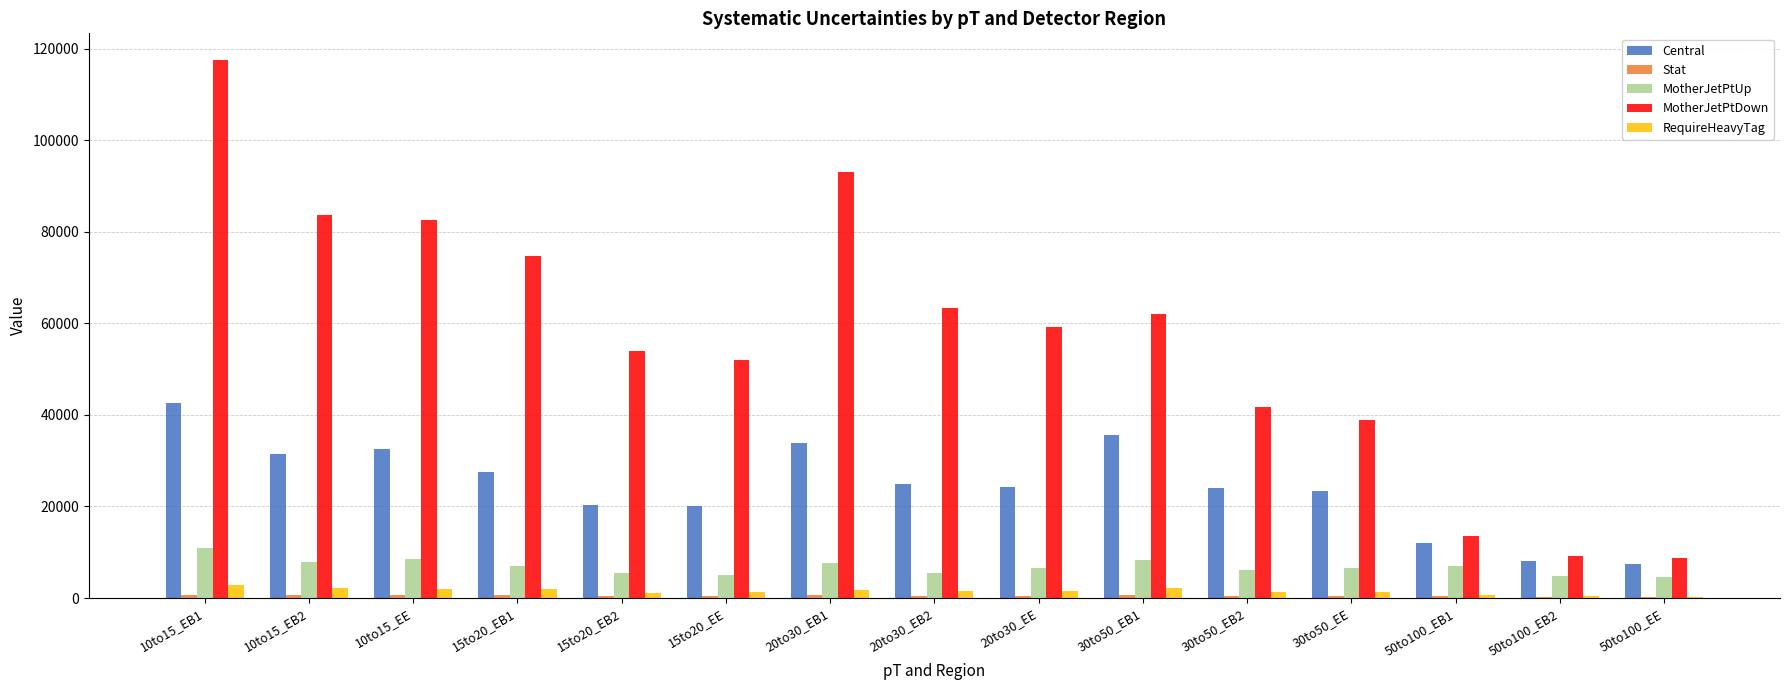

What is the sum of all MotherJetPtDown values?

853850.1